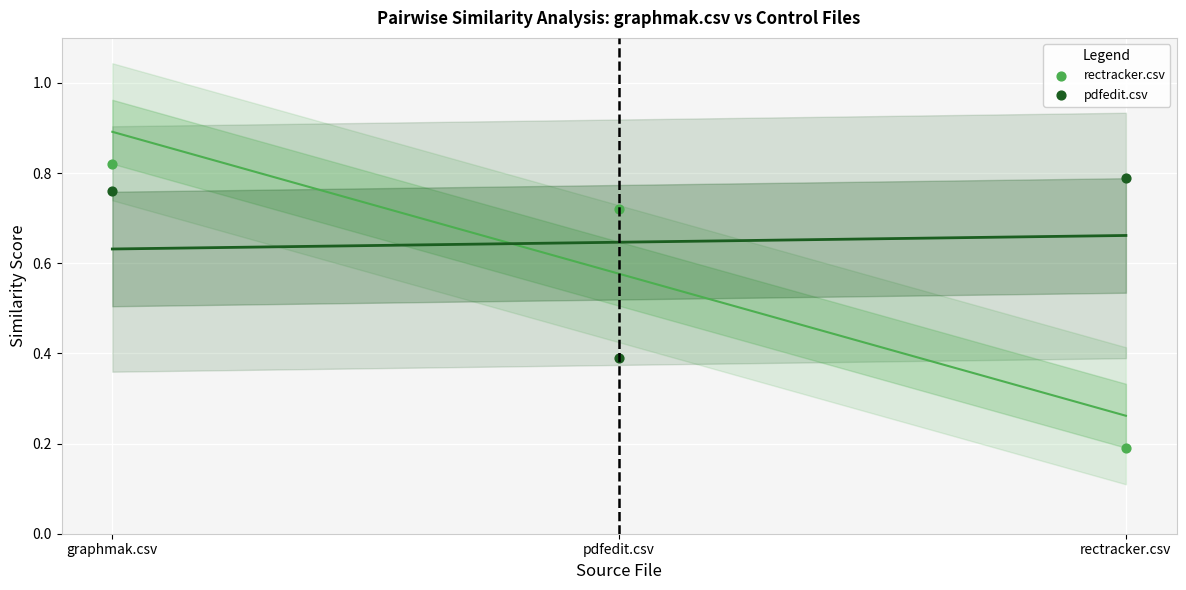

In the pdfedit.csv series, what Y value is closest to 0?

0.4